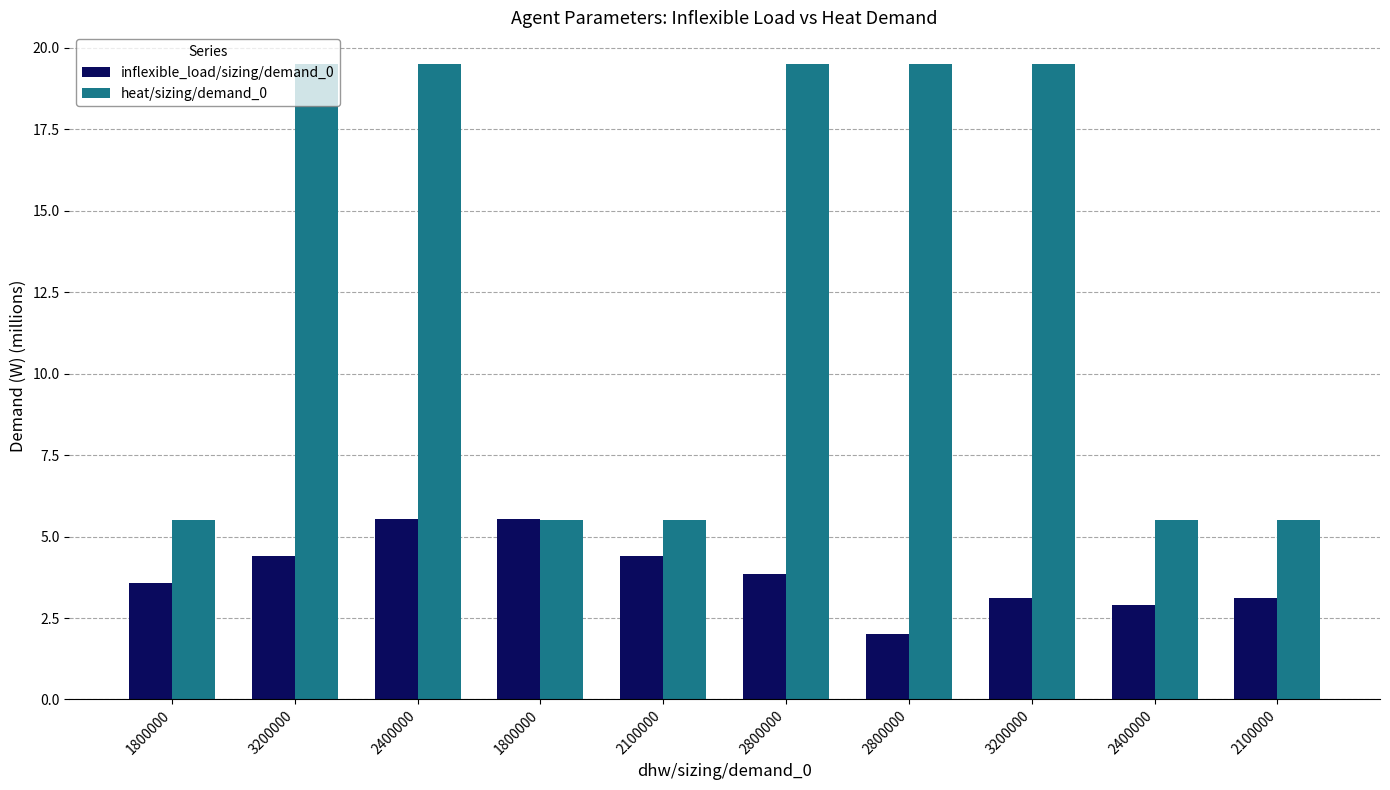

List the series in order of their overall mean, lowest first.

inflexible_load/sizing/demand_0, heat/sizing/demand_0